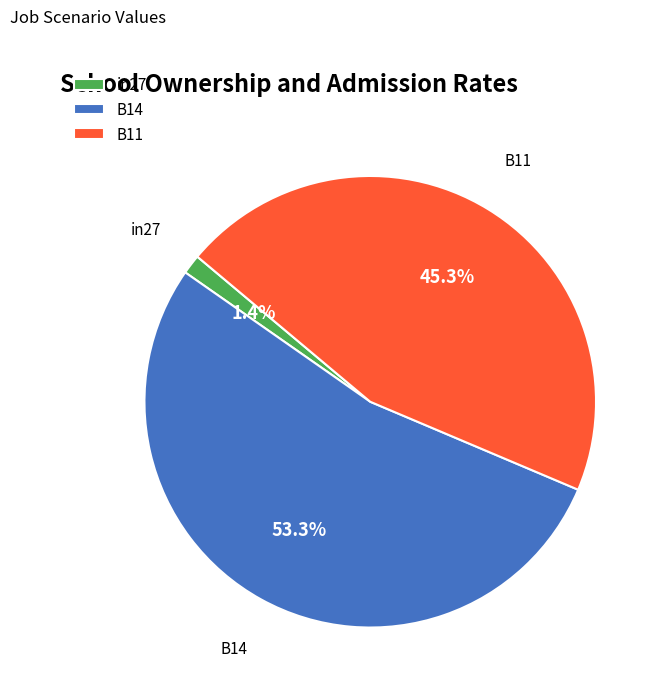

How many segments does this pie chart have?

3